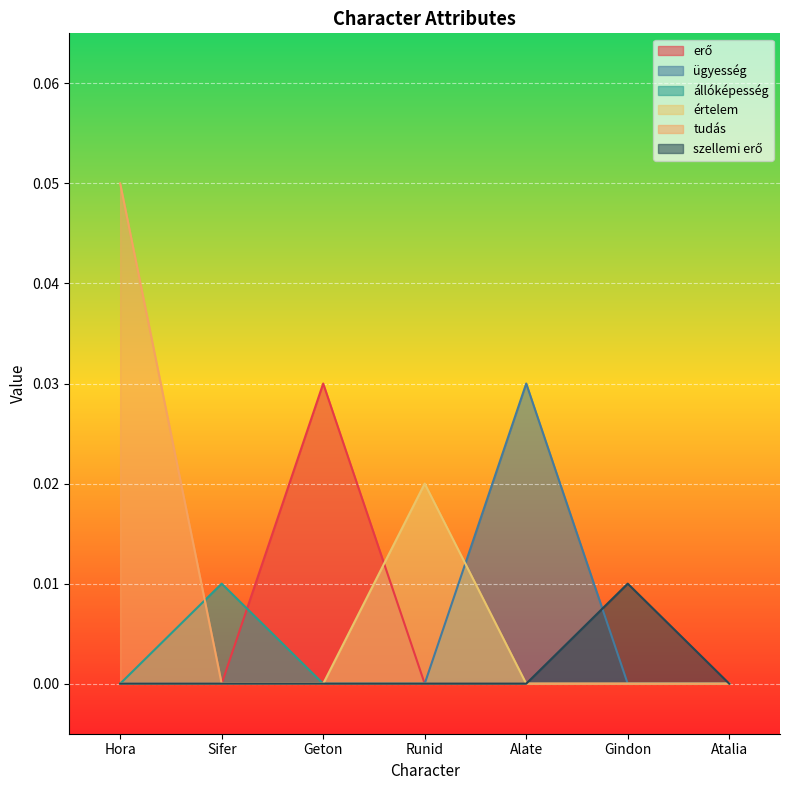

The erő series shows -0.0 at Runid. True or false?

False